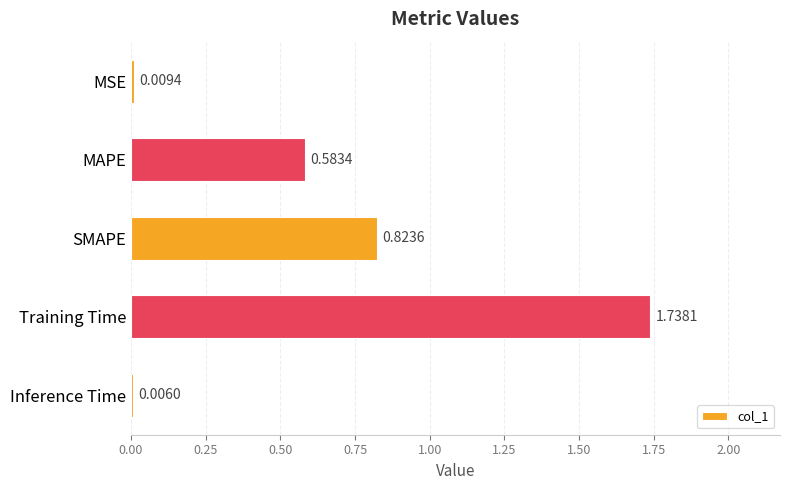

What is the sum of all values?

3.2